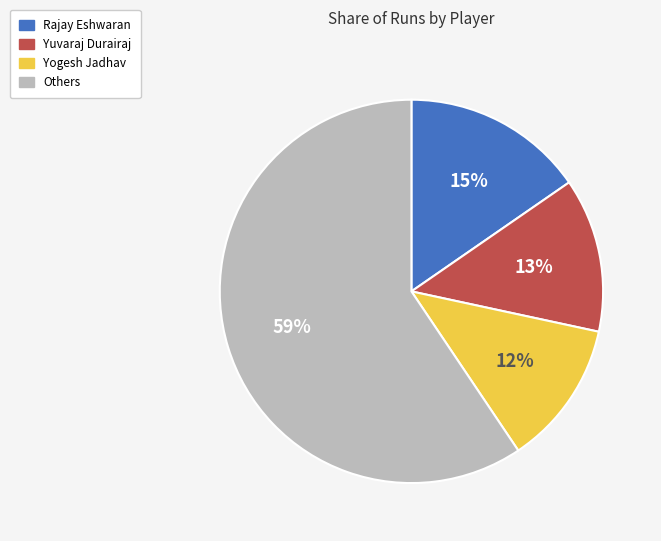

Which slice is the largest?

Others